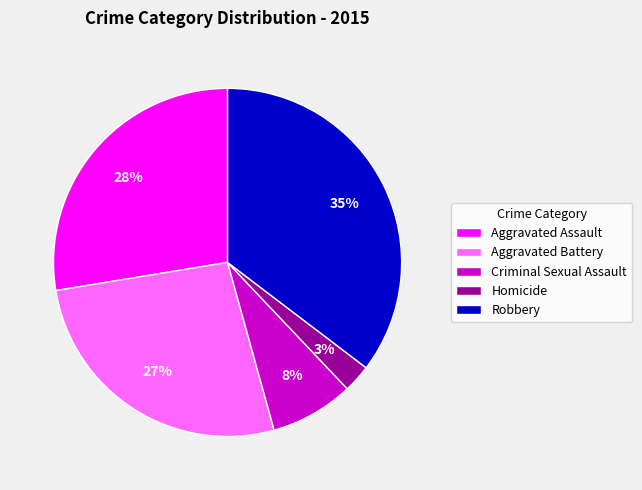

To the nearest percent, what percentage of the pie is Criminal Sexual Assault?

8%